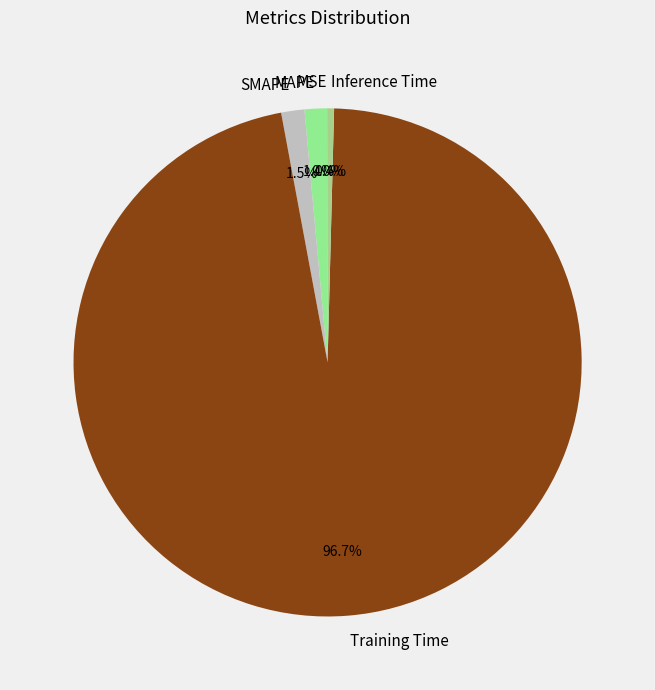

Which slice is the largest?

Training Time